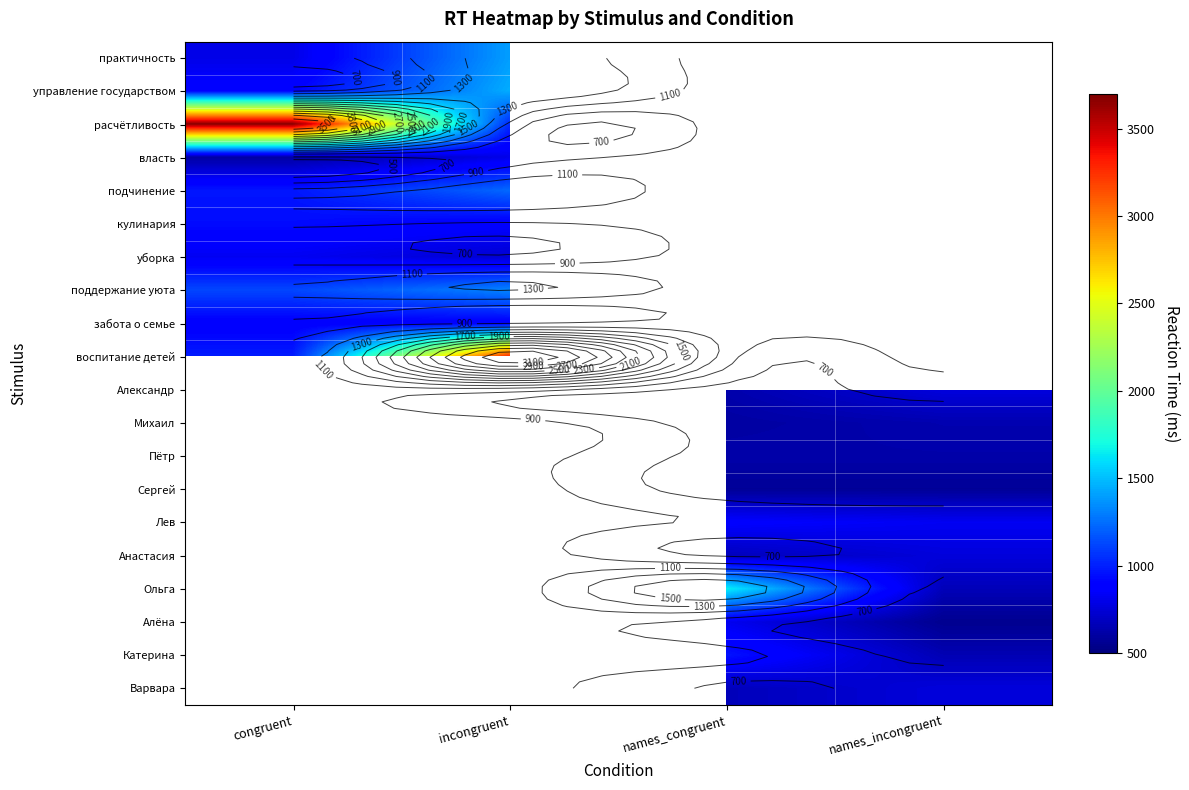

How many values in Сергей are above zero?

2